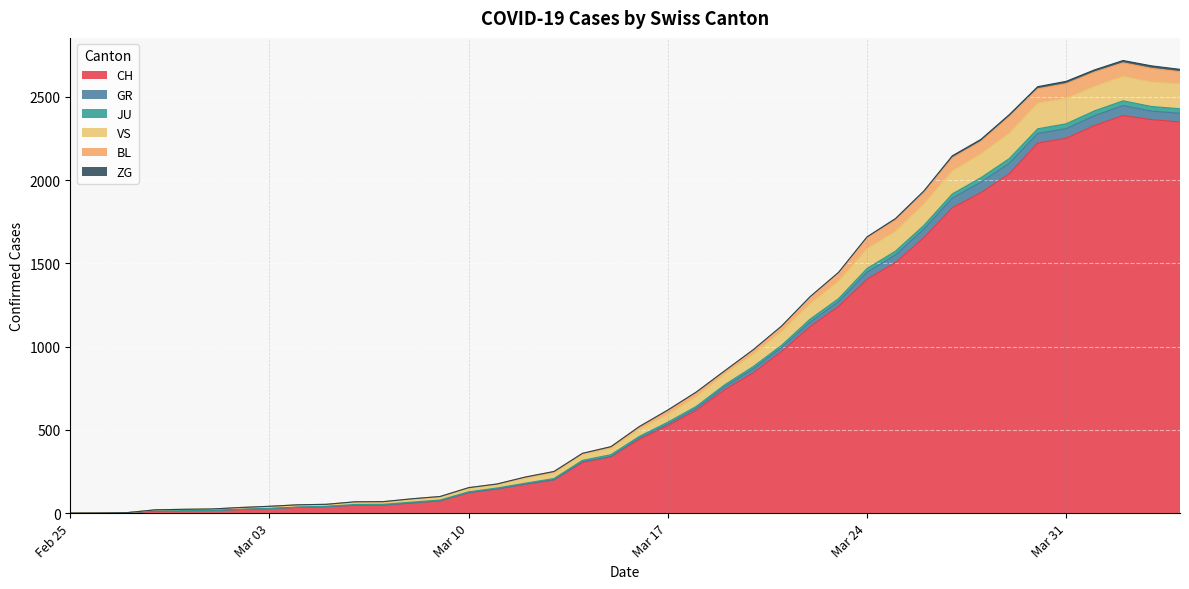

What is the highest value of the CH series?

2387